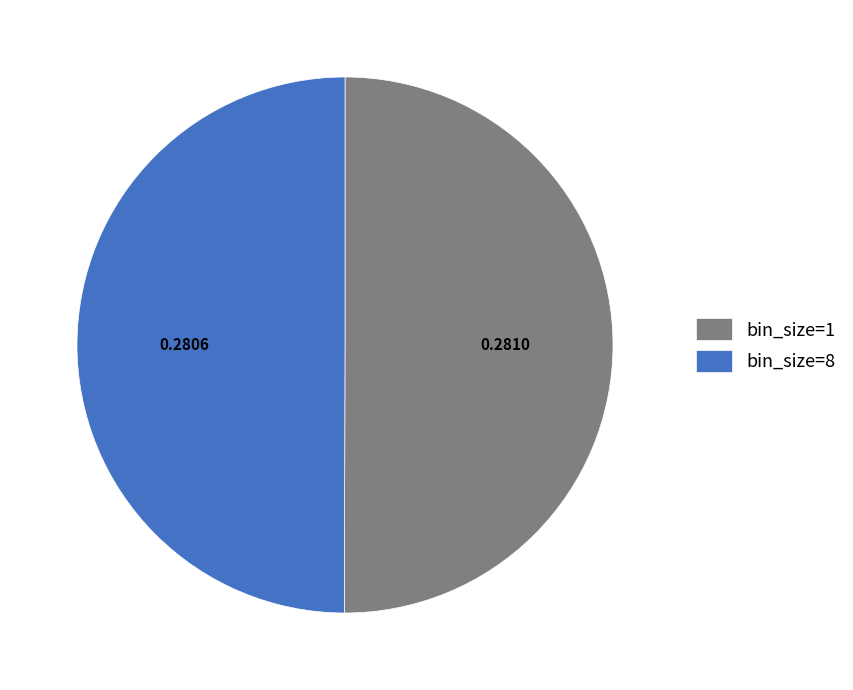

Do bin_size=1 and bin_size=8 together represent more than half of the pie?

Yes